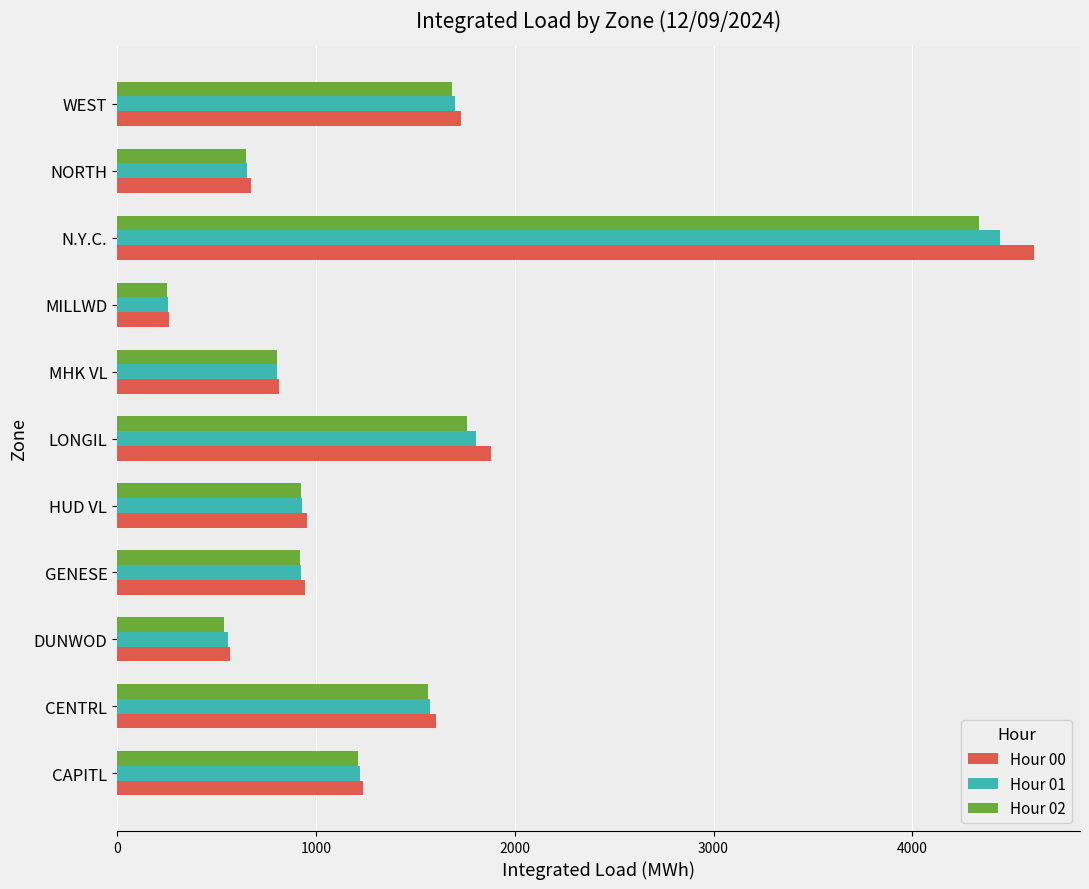

The value of Hour 01 at CENTRL is 1575.2. True or false?

True